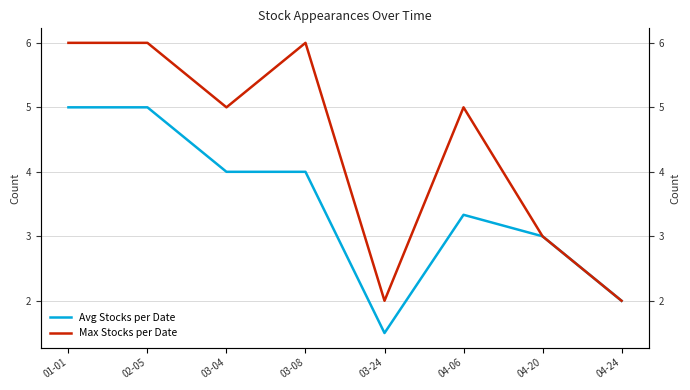

What is the sum of the Max Stocks per Date values at 03-04 and 04-06?

10.0